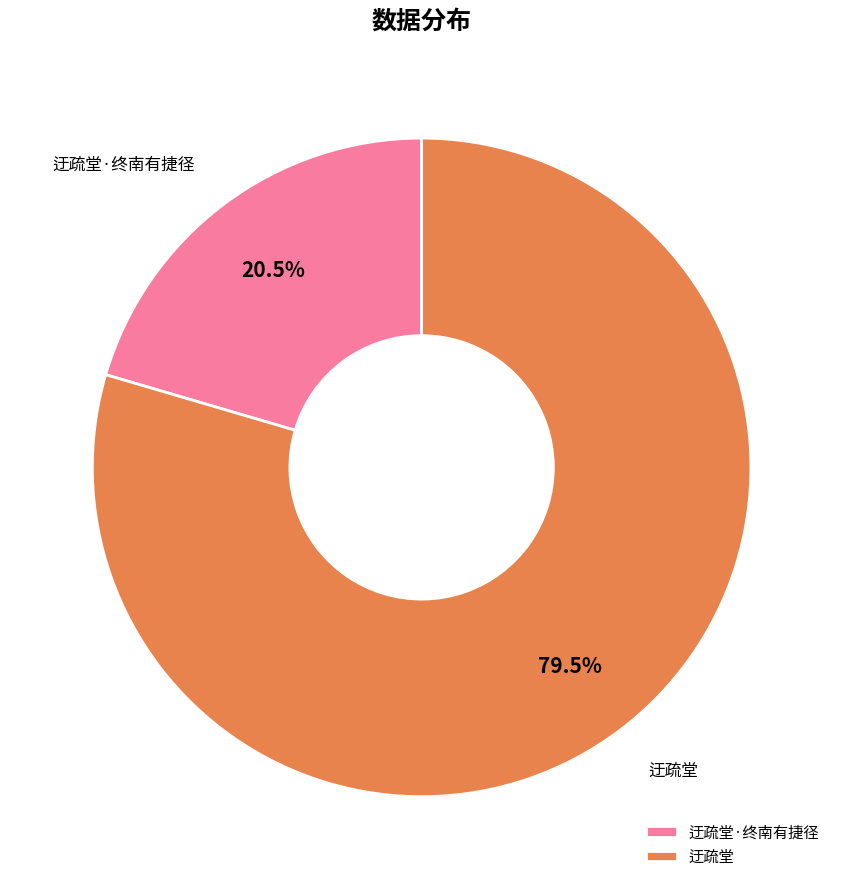

The 迂疏堂·终南有捷径 slice represents 7% of the pie. True or false?

False